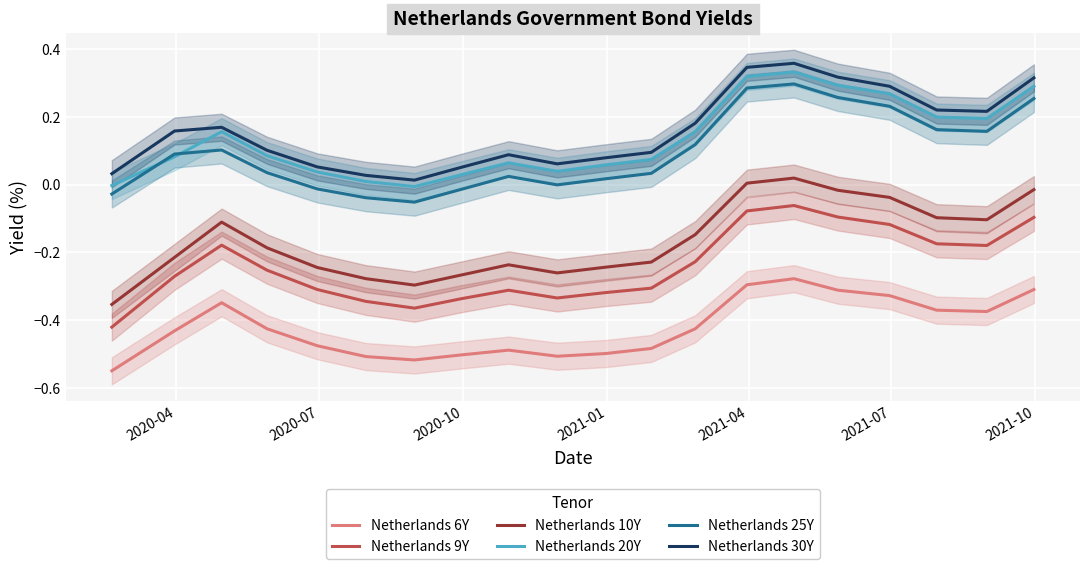

How many categories are shown in the chart?

20